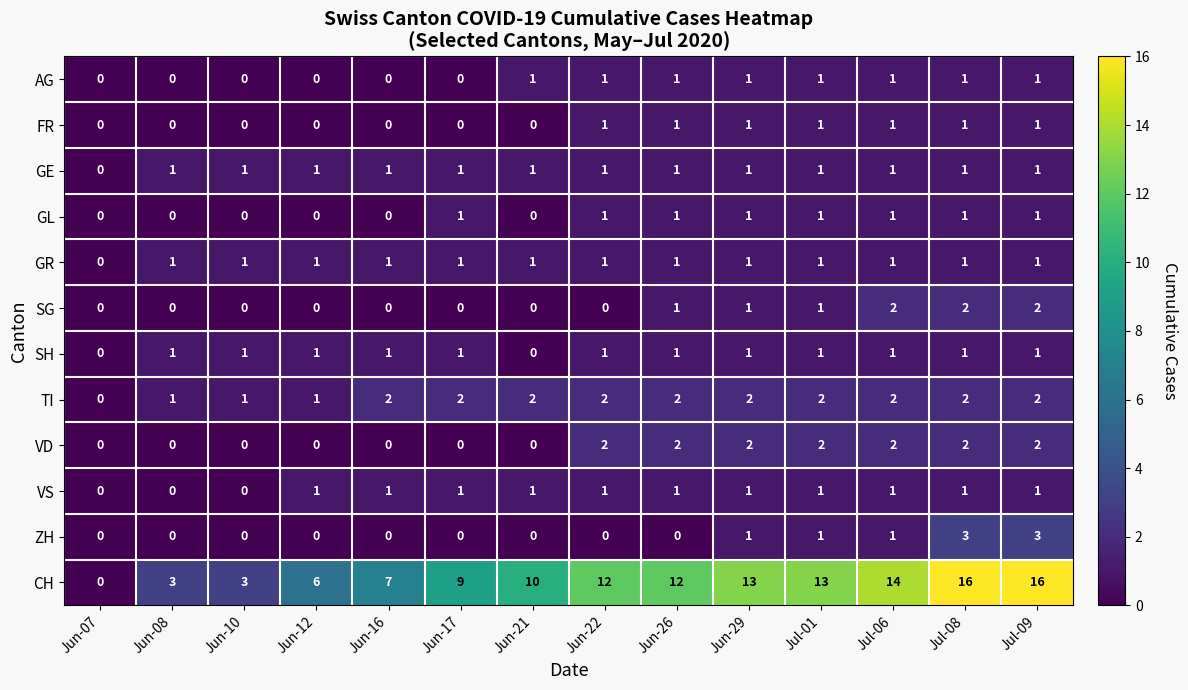

At which label is GR closest to 0?

Jun-07